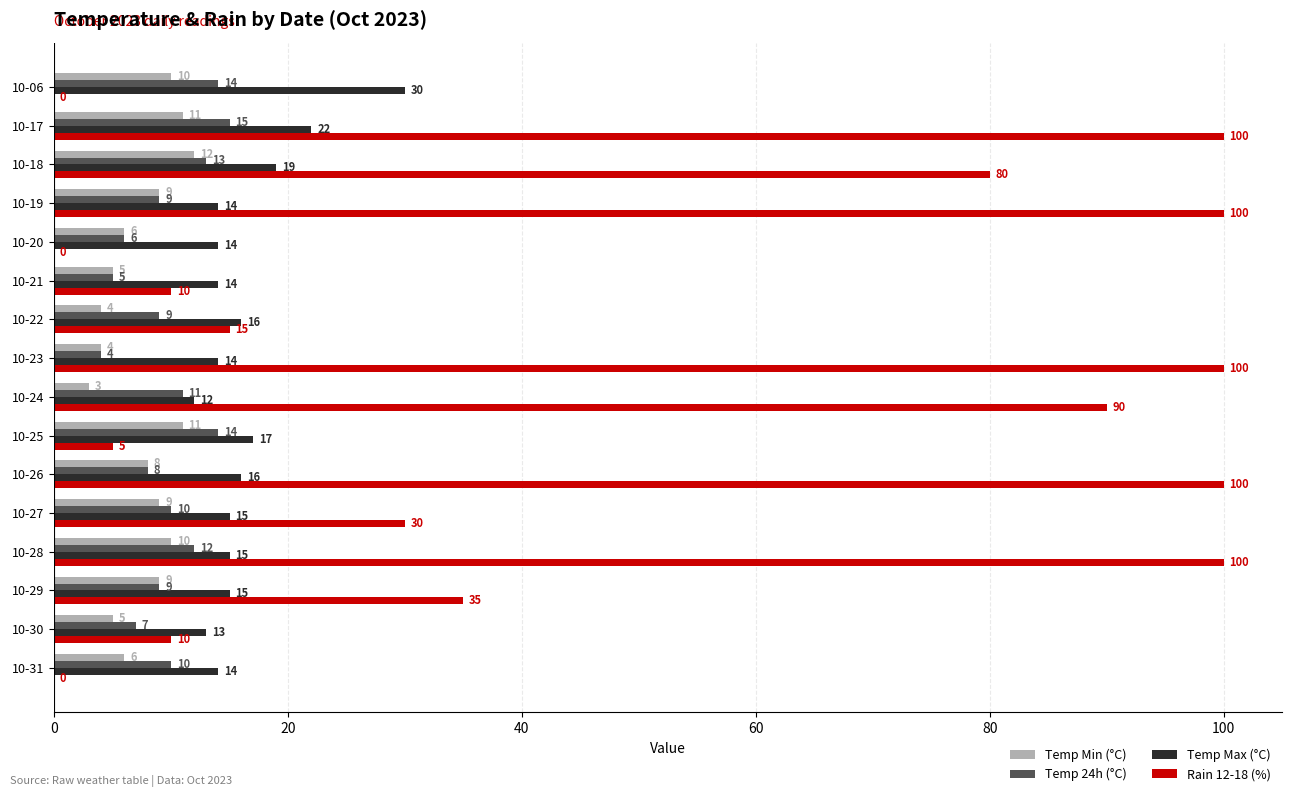

What is the sum of all Rain 12-18 (%) values?

775